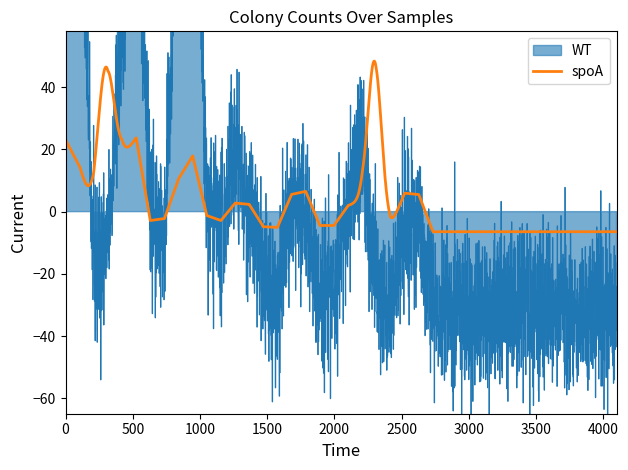

Read the WT value at 9.

137